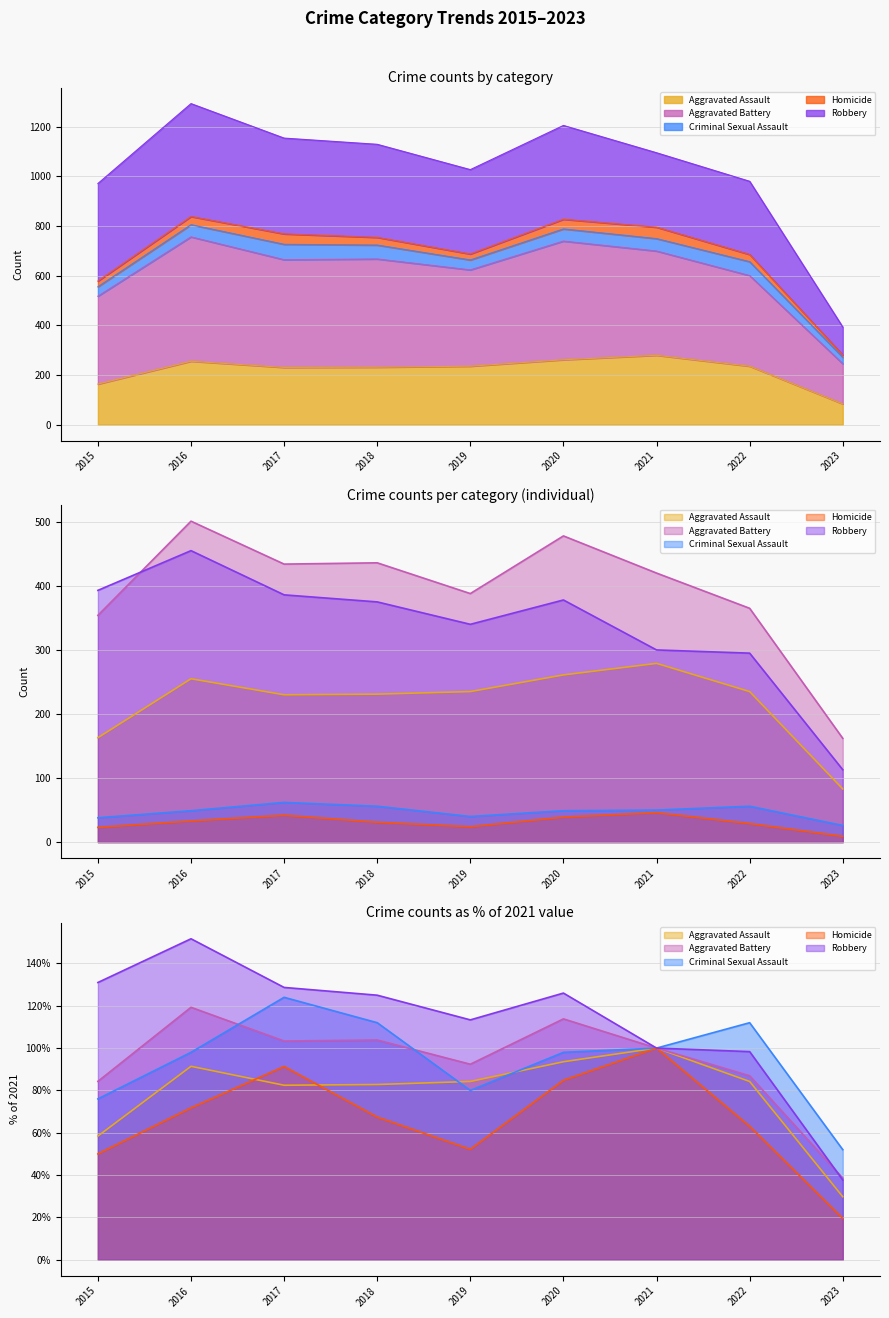

True or false: Aggravated Battery and Criminal Sexual Assault cross at least once.

False